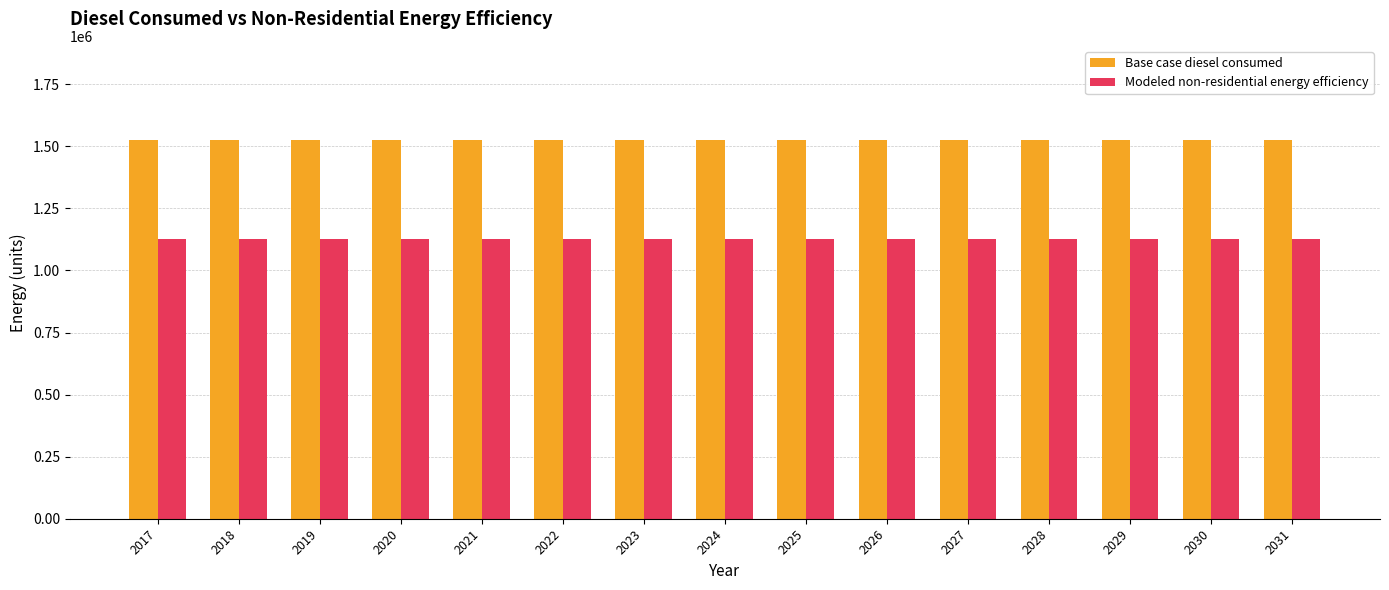

How many data points does each series have?

15